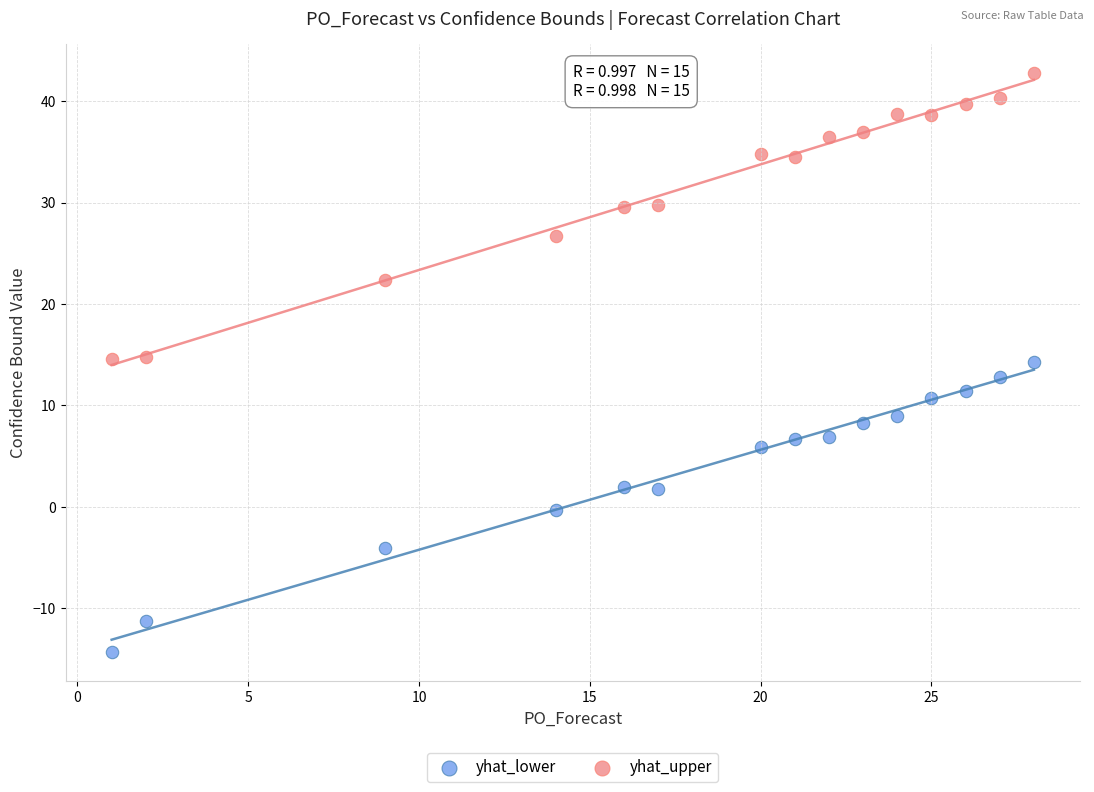

Which series has the largest Y range (max minus min)?

yhat_lower